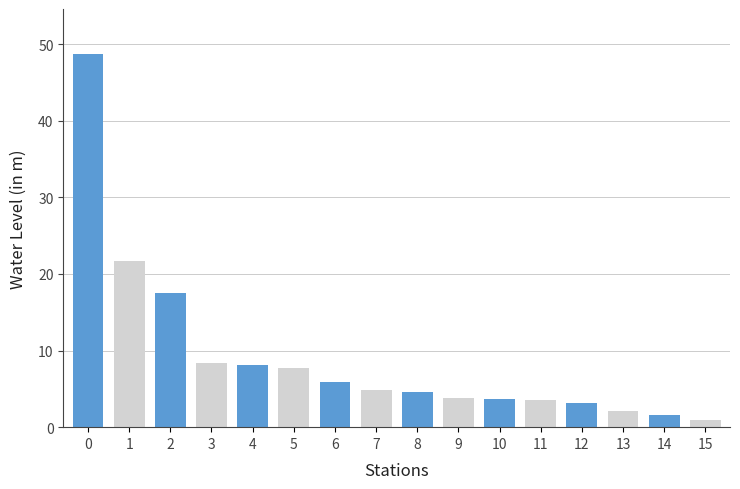

What is the greatest value displayed?

48.7